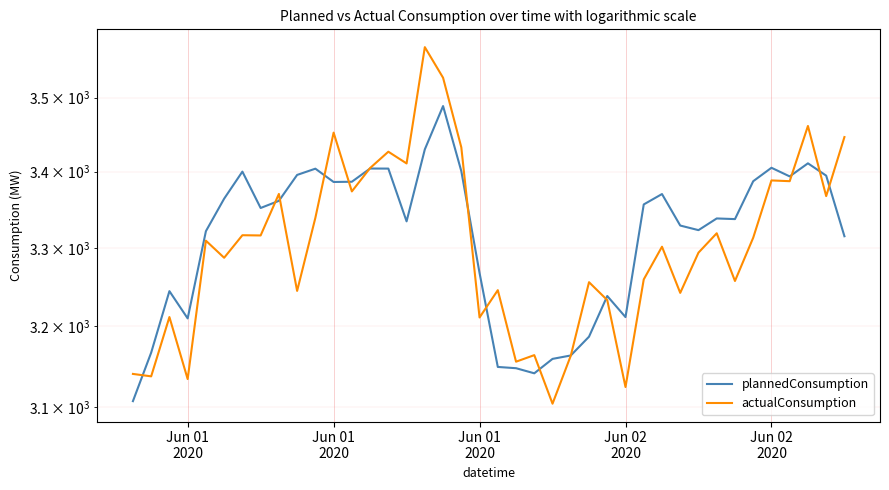

Which series has the largest total across all categories?

plannedConsumption